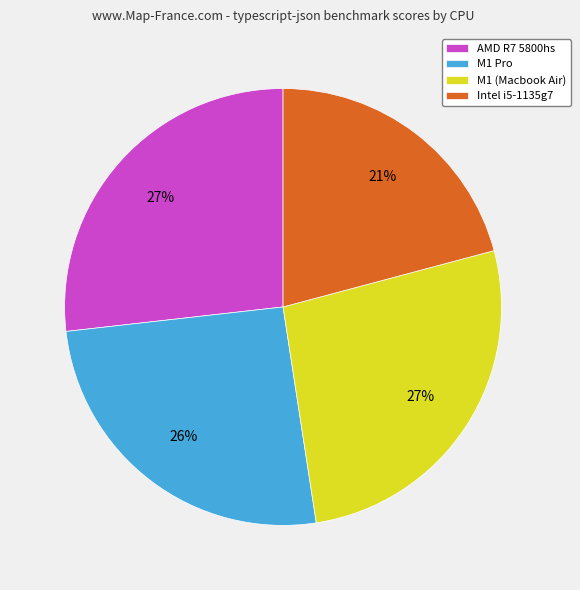

Between Intel i5-1135g7 and M1 (Macbook Air), which is larger?

M1 (Macbook Air)